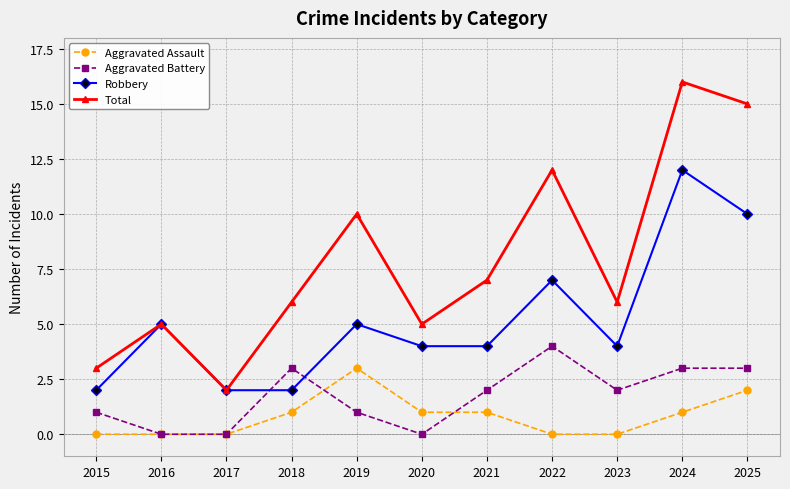

True or false: Robbery and Aggravated Assault intersect in this chart.

False